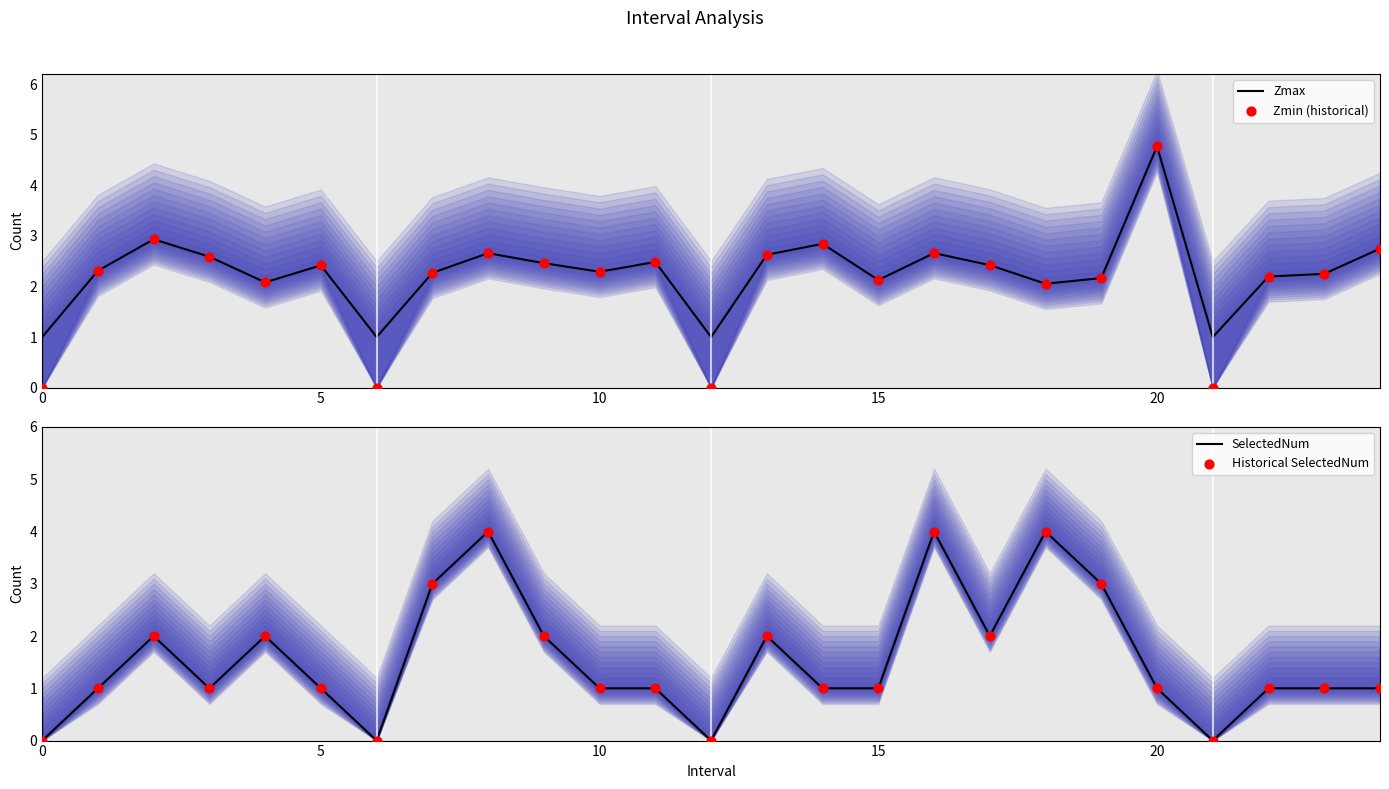

What is the total value across all series at 19?

10.3